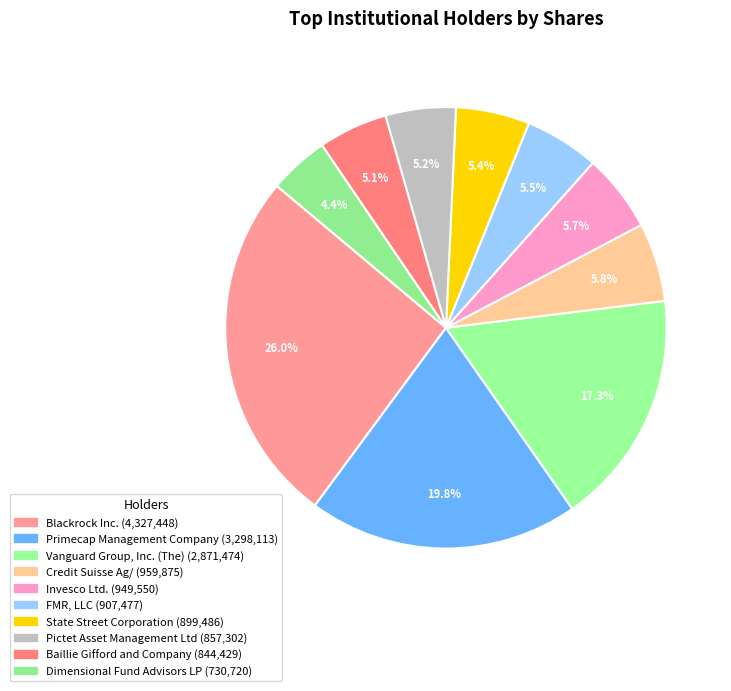

Is it true that Blackrock Inc. is 26% of the pie?

True